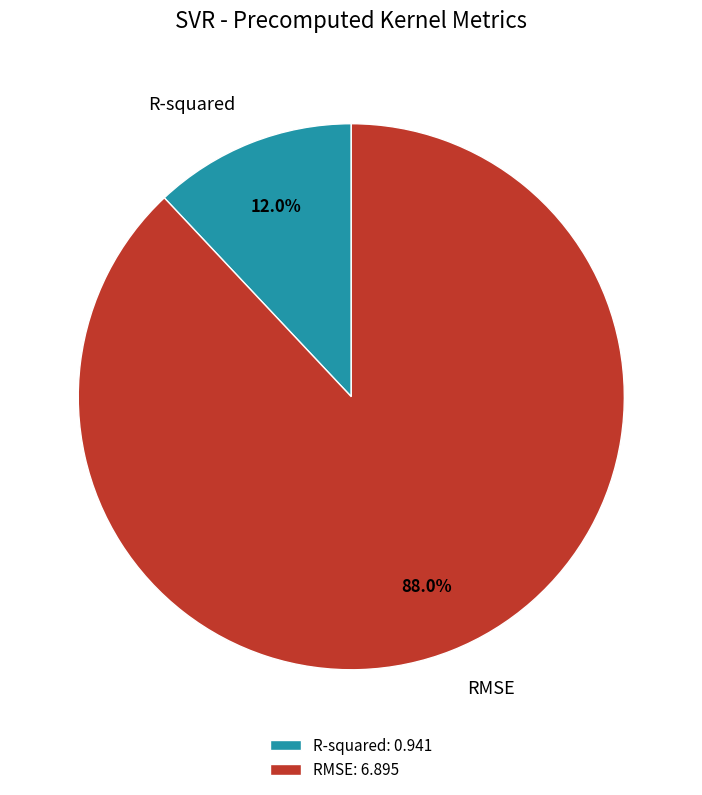

Rank the categories by value from lowest to highest.

R-squared, RMSE